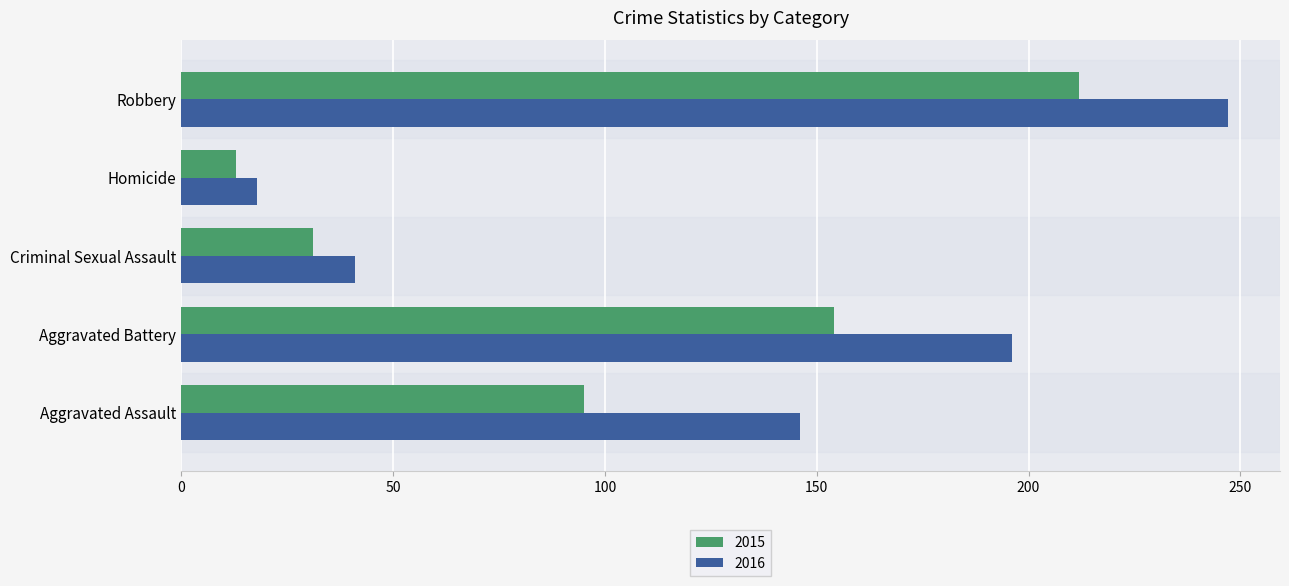

What is the sum of all 2015 values?

505